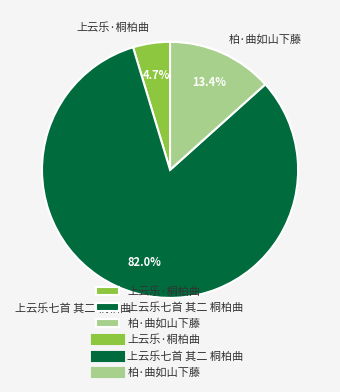

What is the ratio of the value at 上云乐七首 其二 桐柏曲 to the value at 柏·曲如山下藤?

6.1